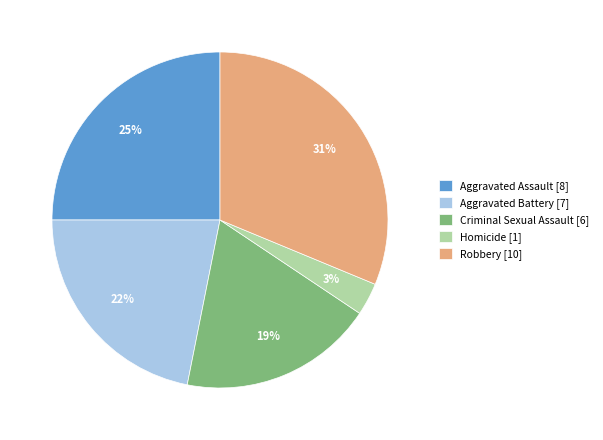

Count the number of slices in the pie.

5